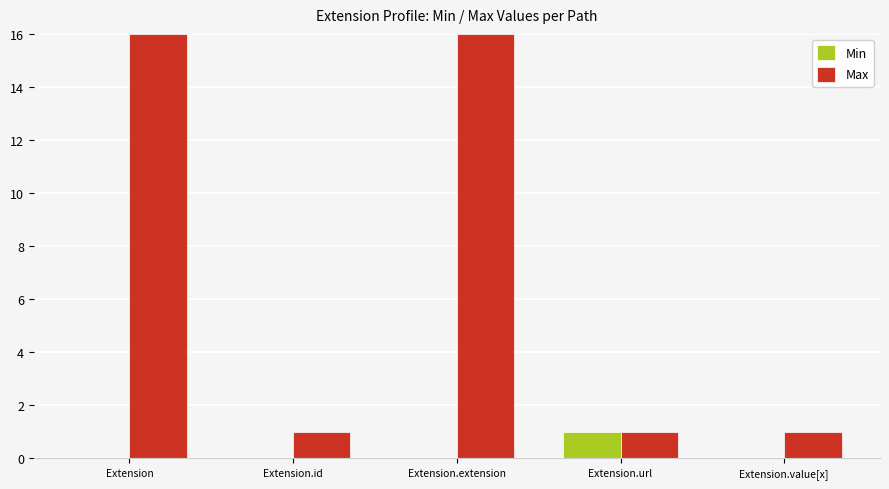

Reading left to right, what are all the values shown in this chart?

Min: Extension=0	Extension.id=0	Extension.extension=0	Extension.url=1	Extension.value[x]=0
Max: Extension=16	Extension.id=1	Extension.extension=16	Extension.url=1	Extension.value[x]=1